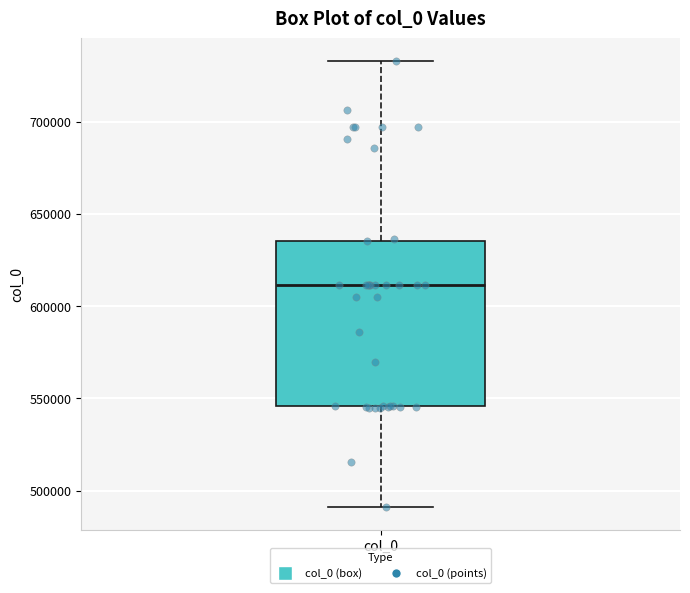

Transcribe this box plot: give where the median line is, the range the box spans, and where the two whiskers end, as read against the y-axis. The values are not printed on the chart, so give them approximately, as read against the axis.

median 610000, box 545000 to 635000, whiskers 490000 to 735000